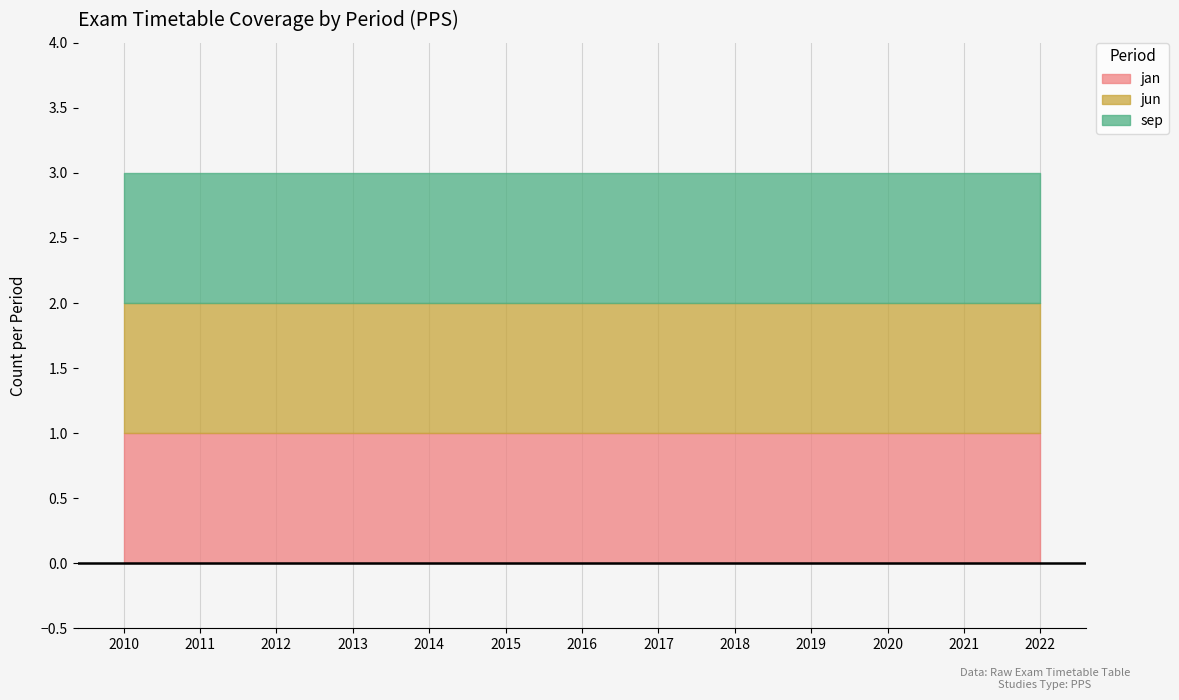

Which has a higher value, 2011 or 2013?

2013